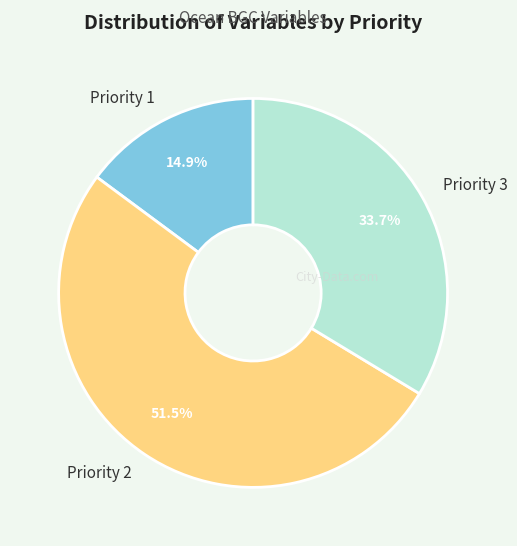

What percentage do Priority 2 and Priority 3 together represent?

85.1%